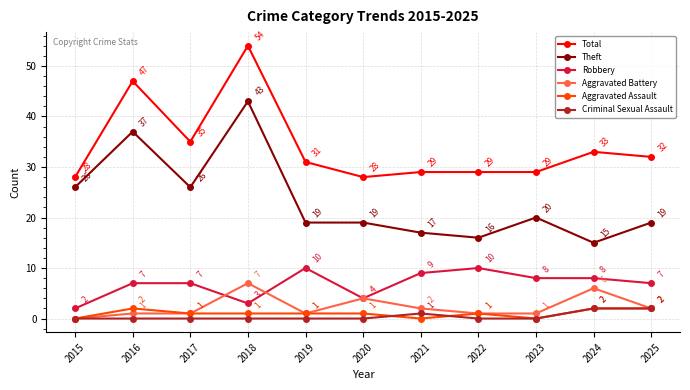

What are all the series names shown in the legend?

Total, Theft, Robbery, Aggravated Battery, Aggravated Assault, Criminal Sexual Assault